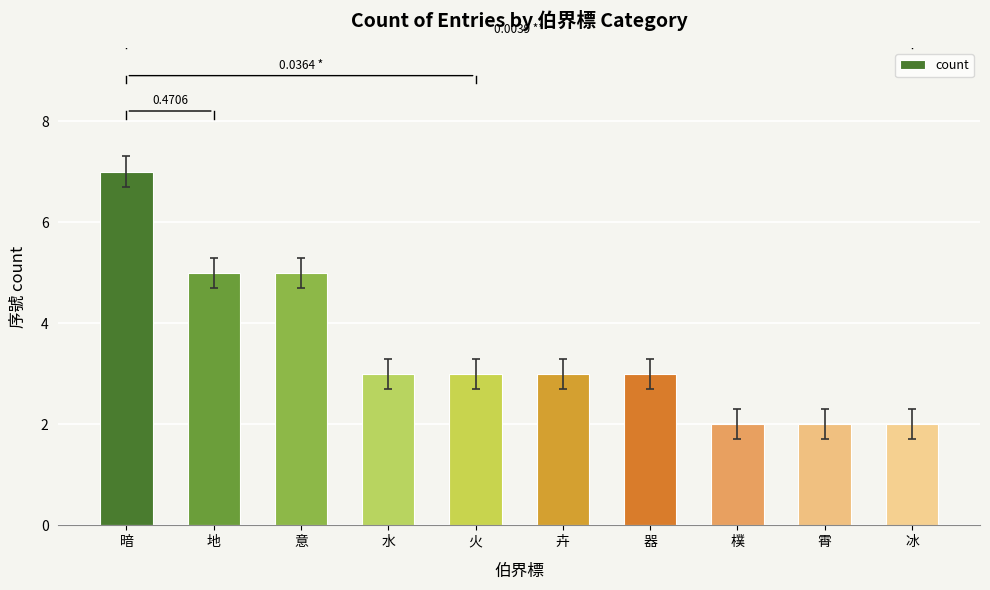

What is the label of the 9th bar from the left?

霄